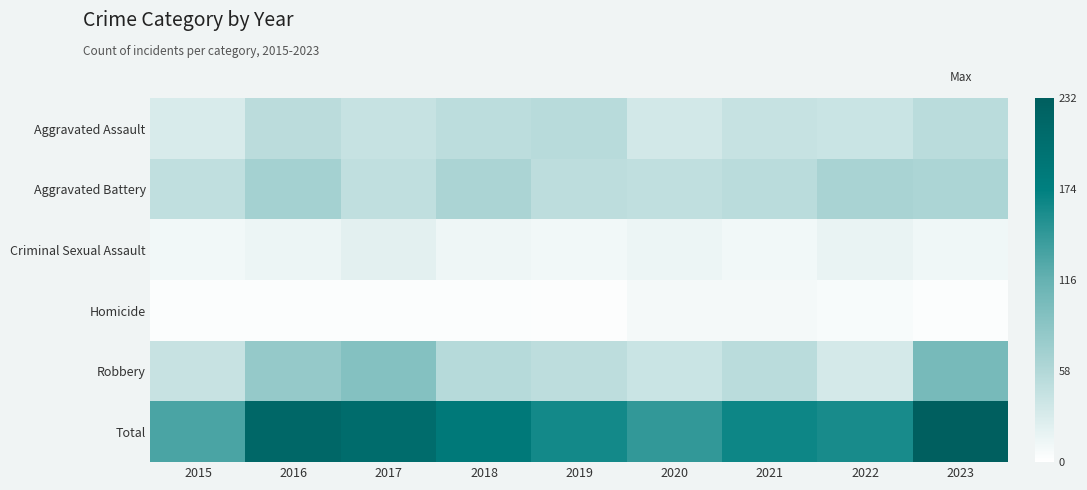

At 2021, list the series in order from largest to smallest.

Total, Aggravated Battery, Robbery, Aggravated Assault, Criminal Sexual Assault, Homicide